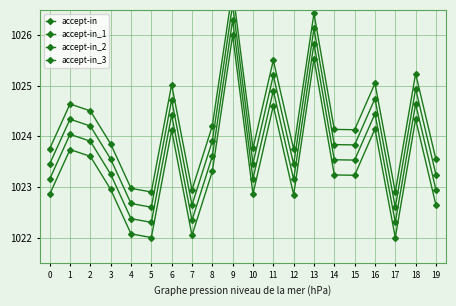

Rank the categories by accept-in_3 value from lowest to highest.

17, 5, 7, 4, 19, 12, 0, 10, 3, 15, 14, 8, 2, 1, 6, 16, 18, 11, 13, 9